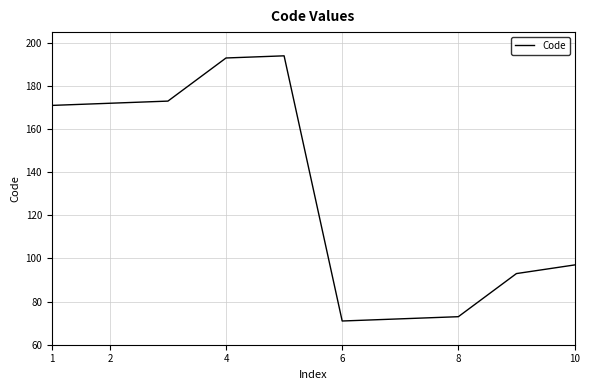

What is the average value?

131